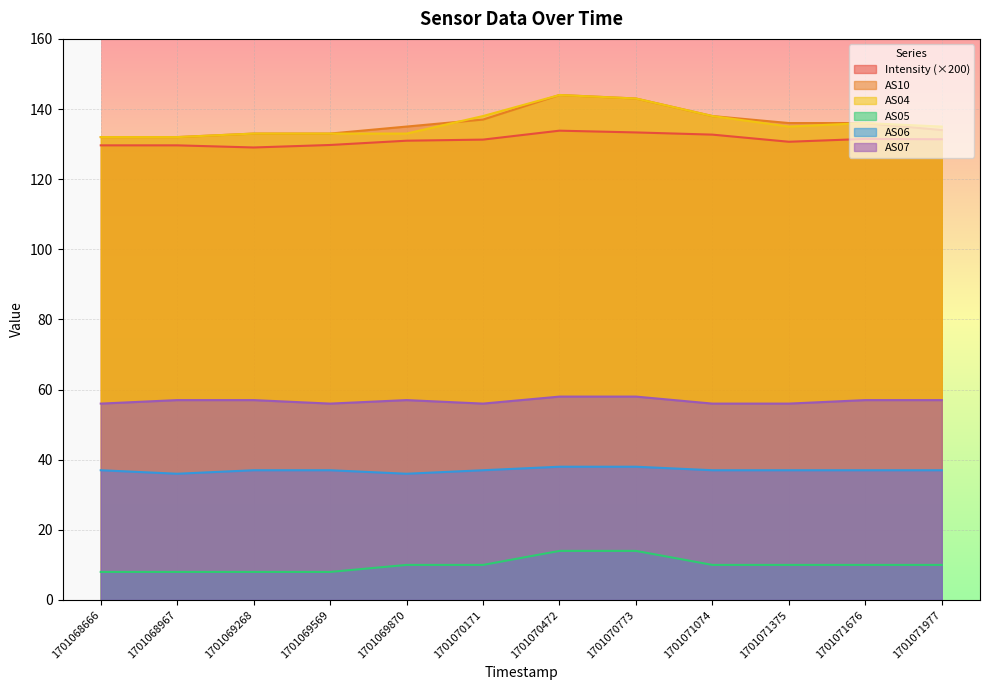

Which series has the largest total across all categories?

AS10